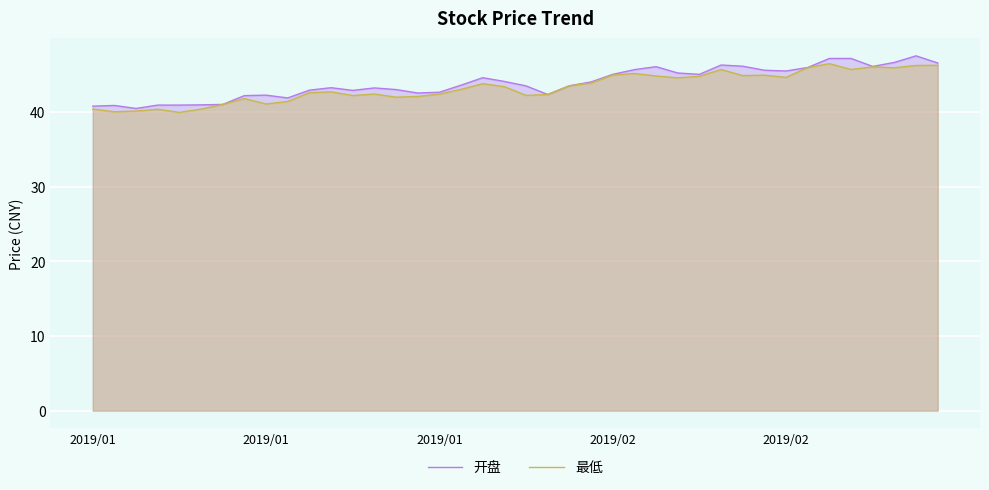

How many categories are shown in the chart?

40